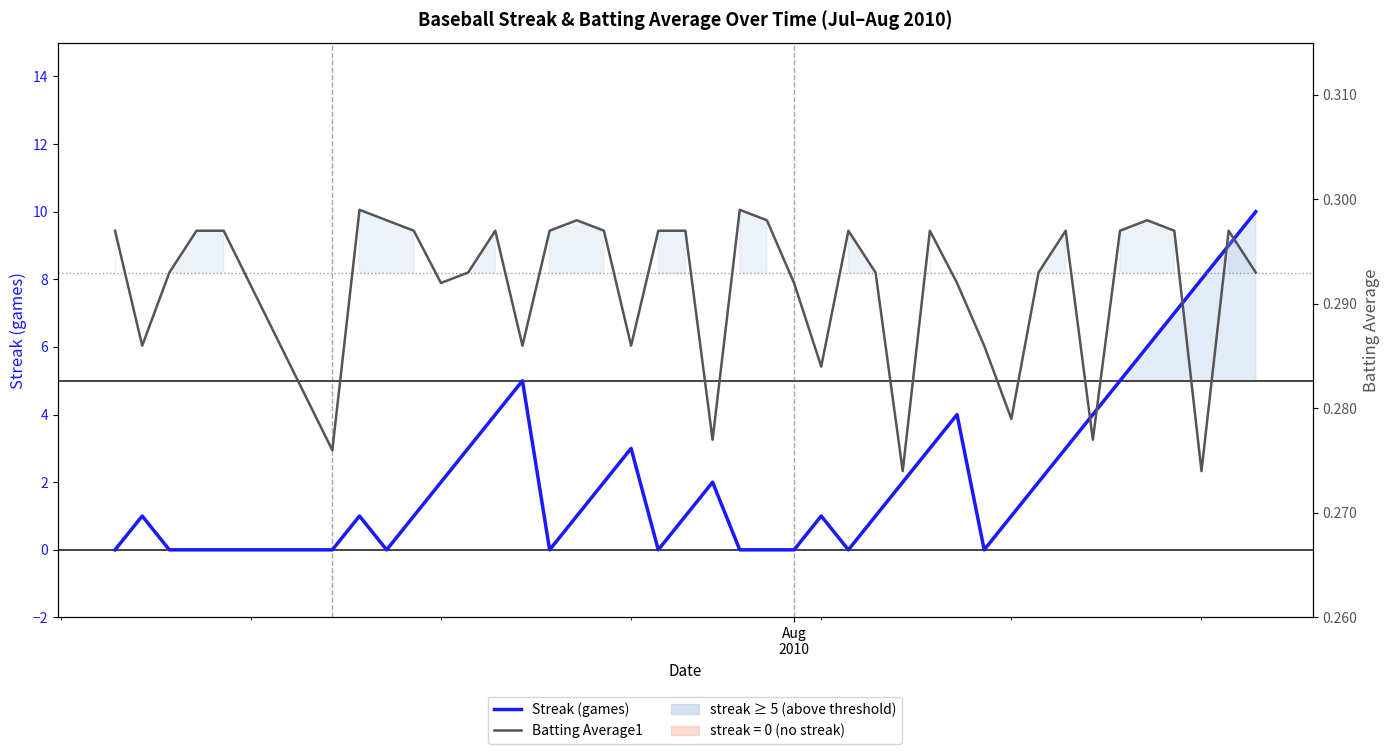

After their last crossing, which series has the higher values: Streak (games) or Batting Average1?

Streak (games)